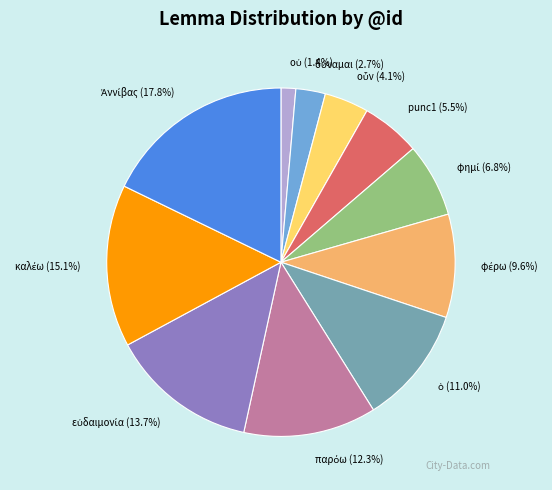

How many segments does this pie chart have?

11